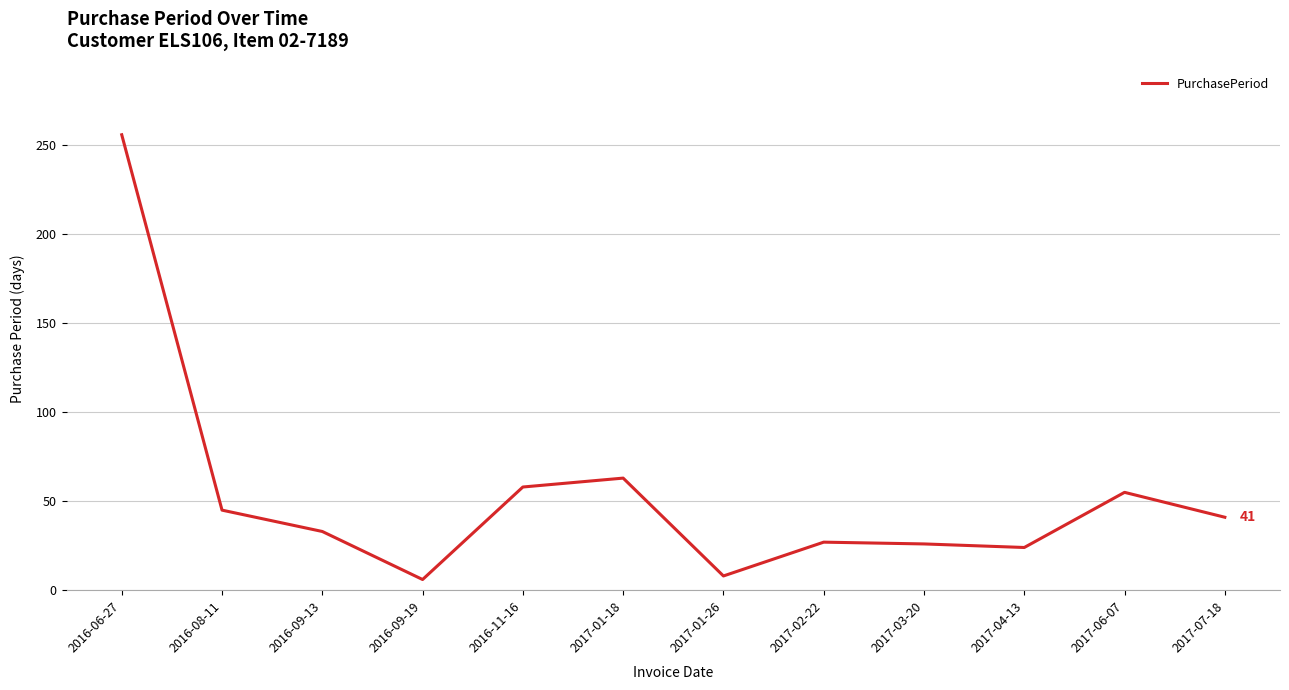

Is it true that the value at 2016-09-13 is 33?

True